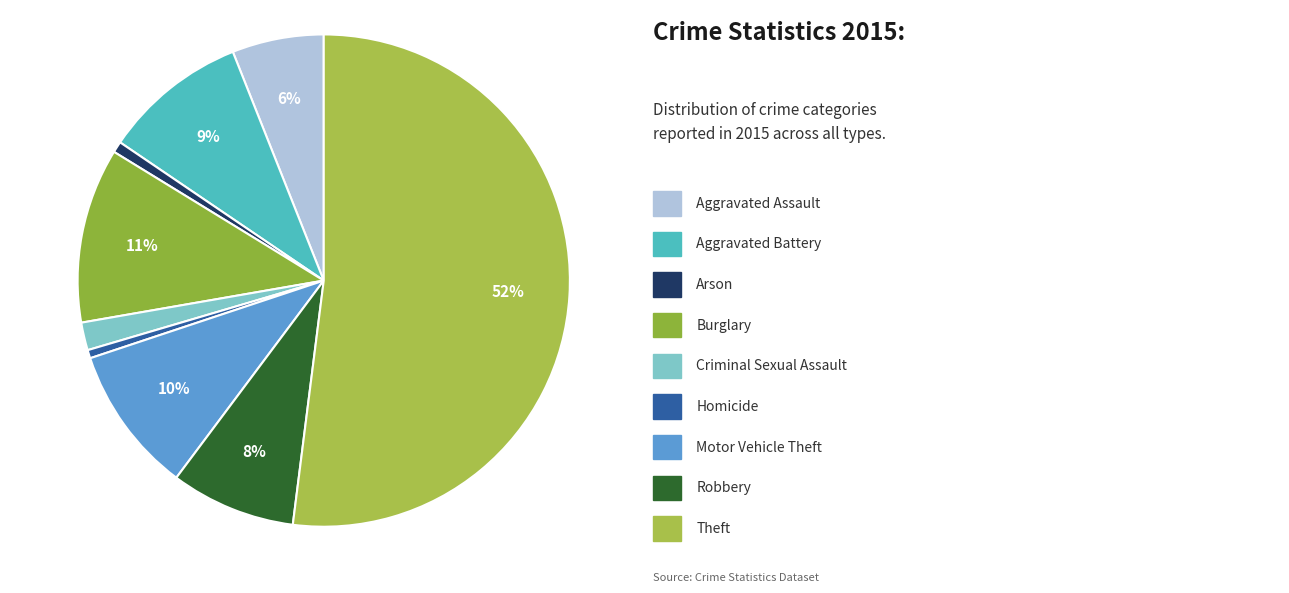

Is there a majority slice in this chart?

Yes